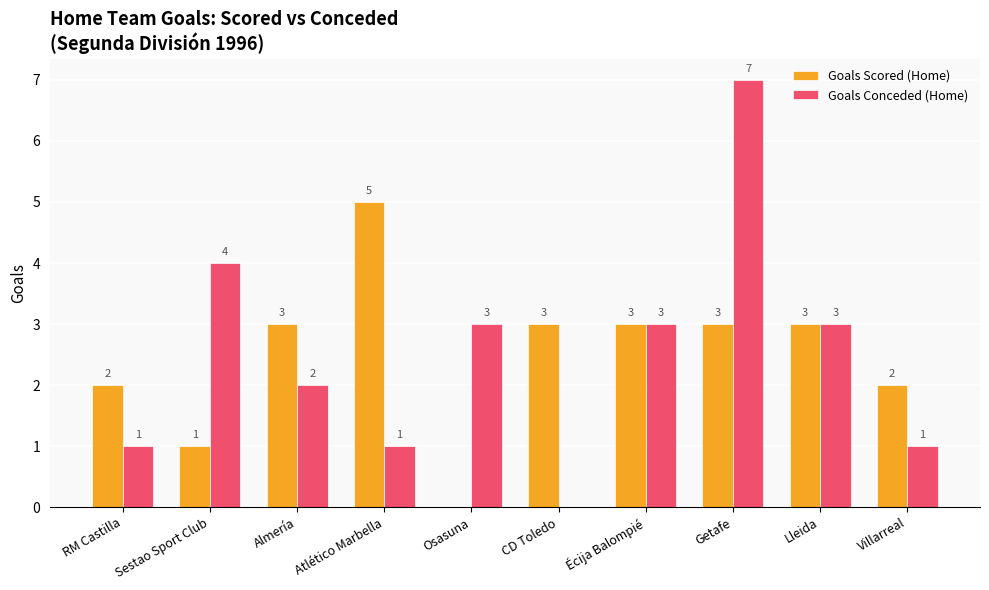

What is the maximum value shown in the chart?

7